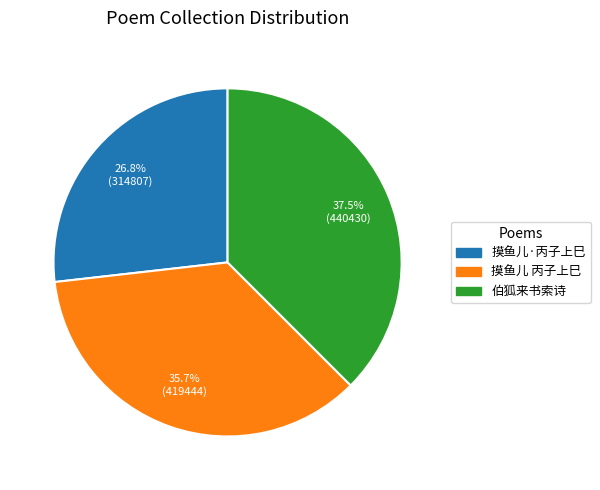

Is there a majority slice in this chart?

No